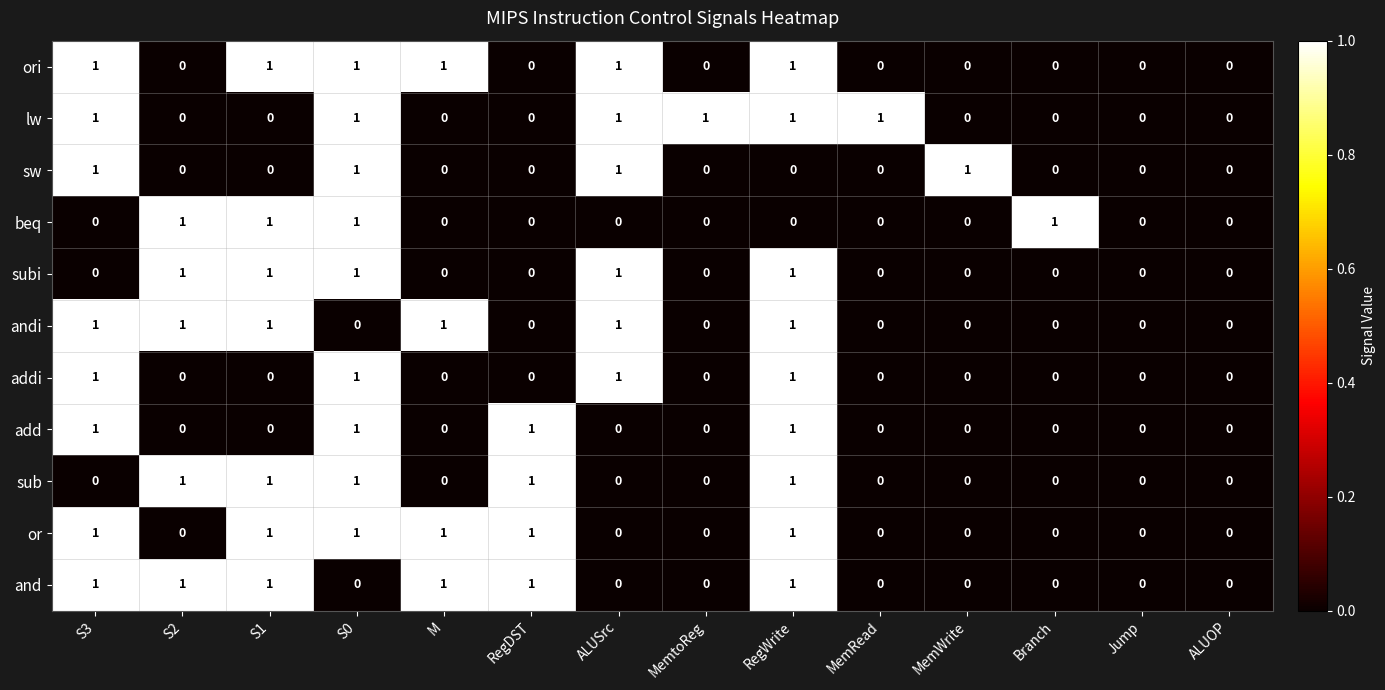

How many sub values are between 0 and 1?

14